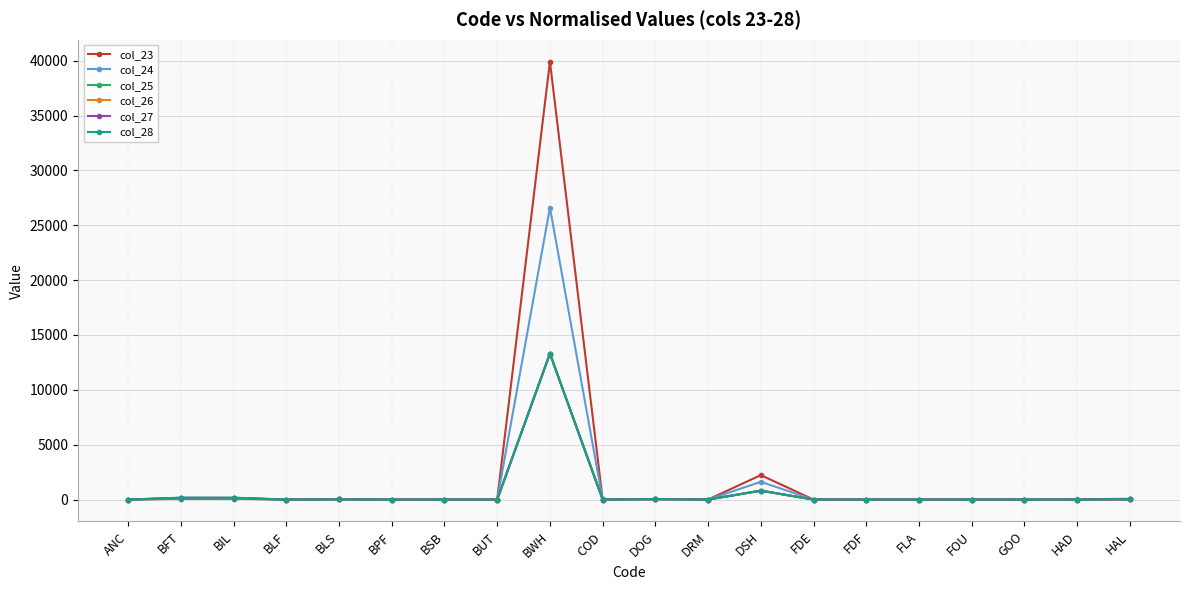

Which series has the widest spread of values?

col_23